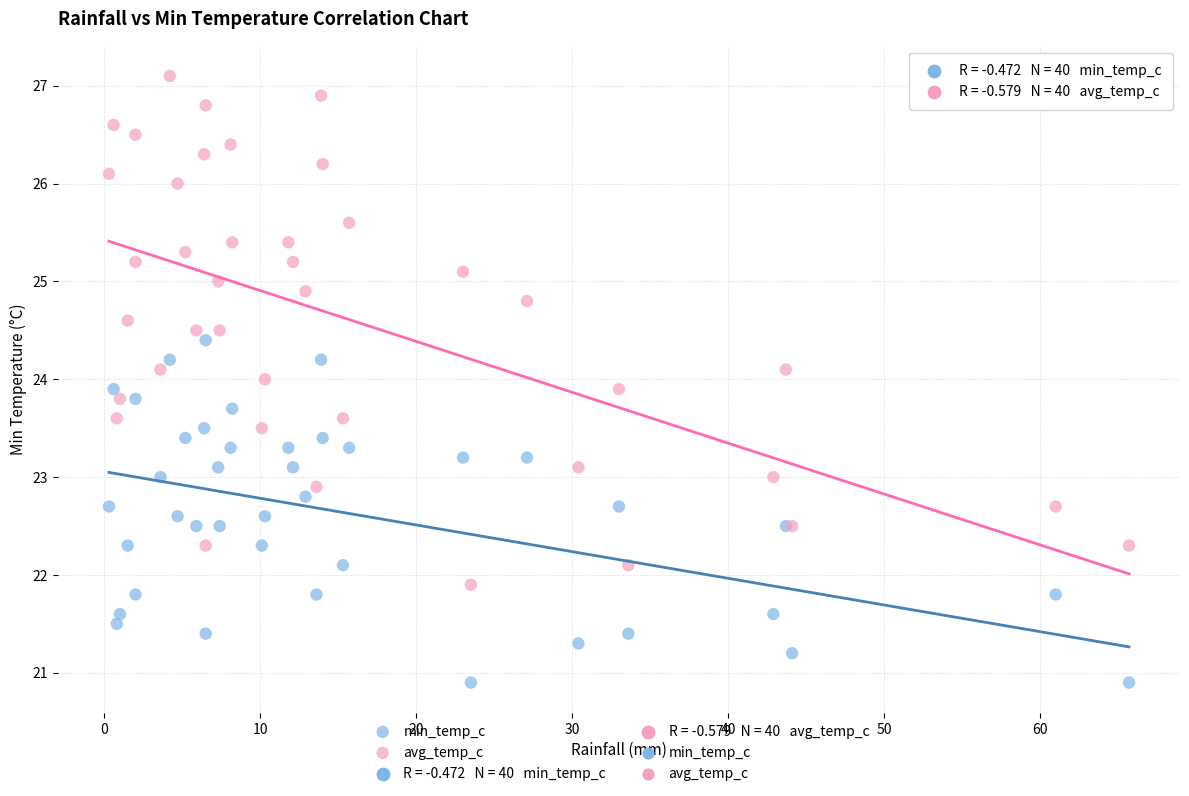

Which series contains the highest Y value?

avg_temp_c